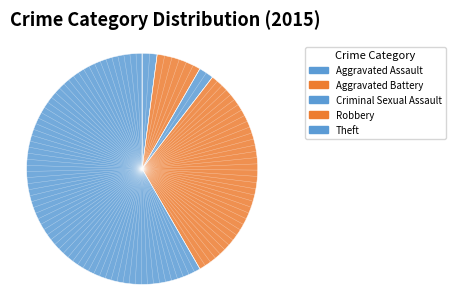

How many segments does this pie chart have?

5